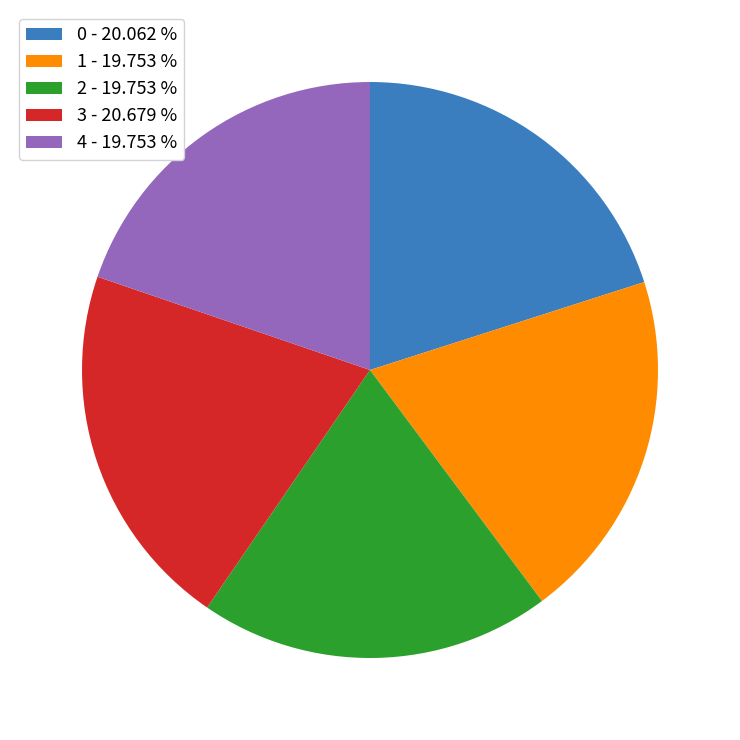

Which category has the biggest portion of the pie?

3